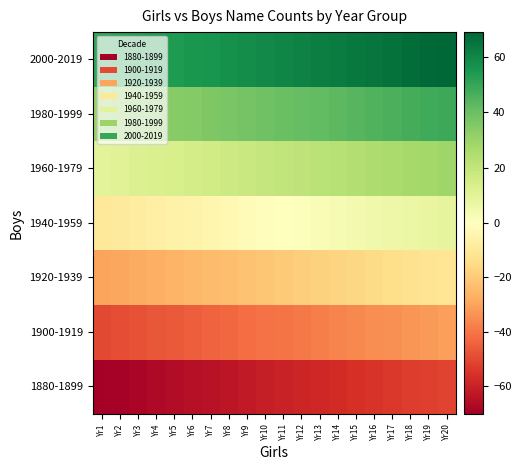

Rank the series by their average value, from lowest to highest.

1880-1899, 1900-1919, 1920-1939, 1940-1959, 1960-1979, 1980-1999, 2000-2019